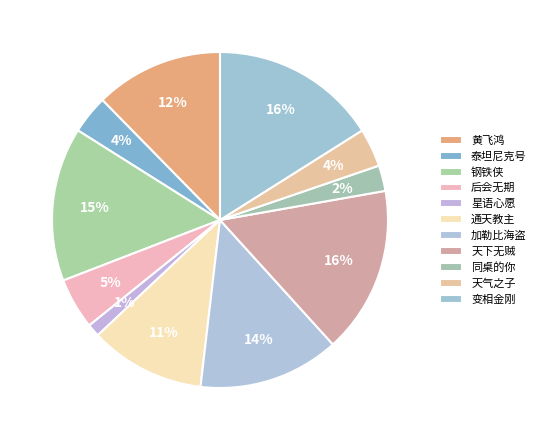

Is there a majority slice in this chart?

No